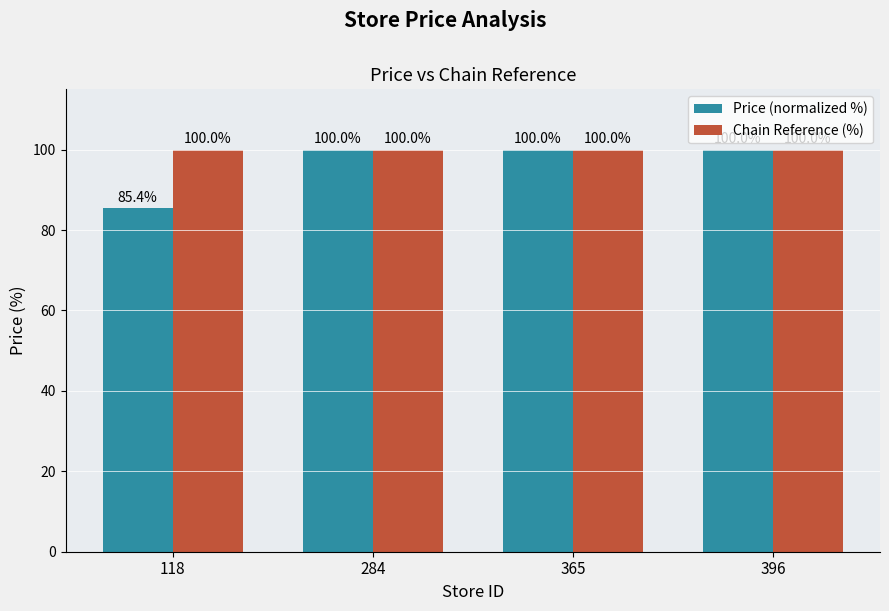

Rank the series at 118 from highest to lowest value.

Chain Reference (%), Price (normalized %)